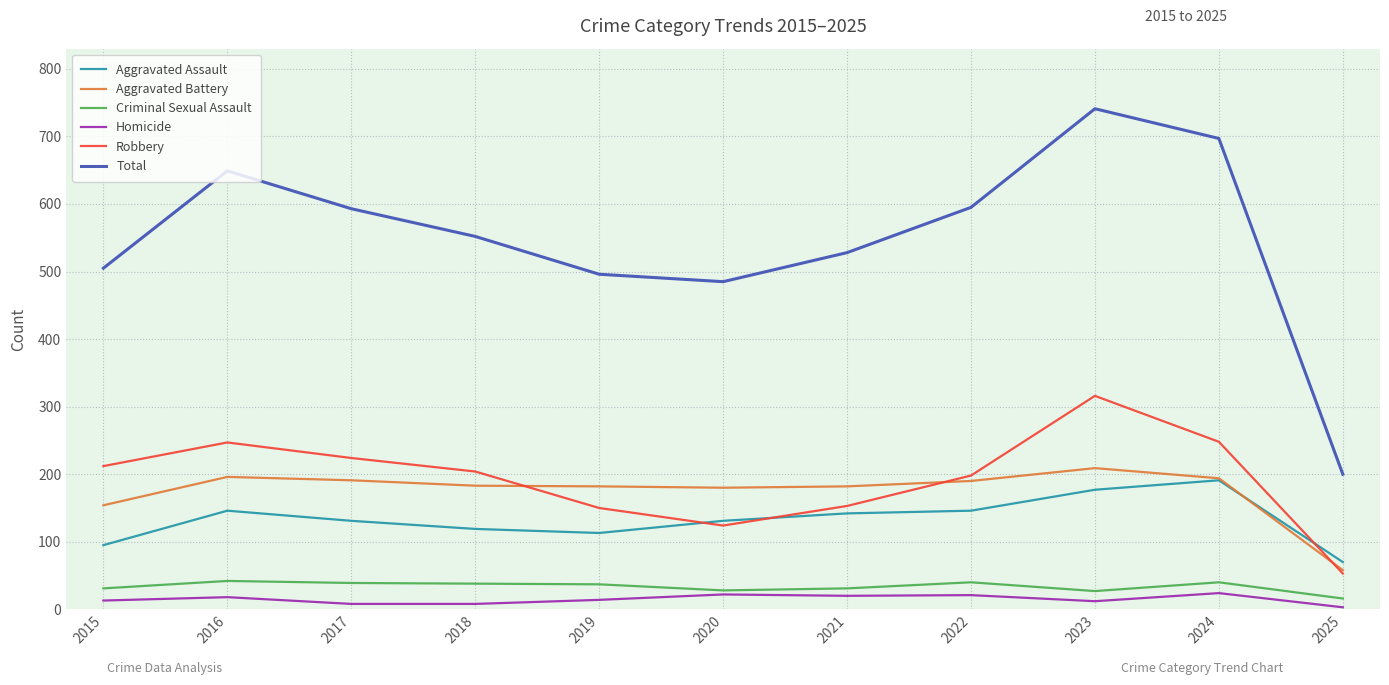

What is the greatest value displayed?

741